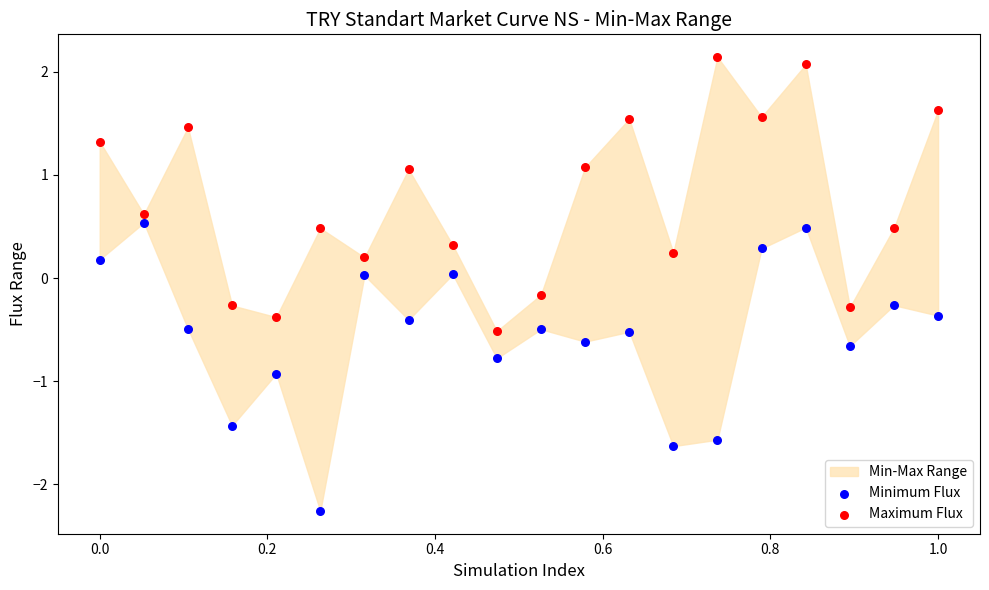

Which series contains the highest Y value?

Maximum Flux